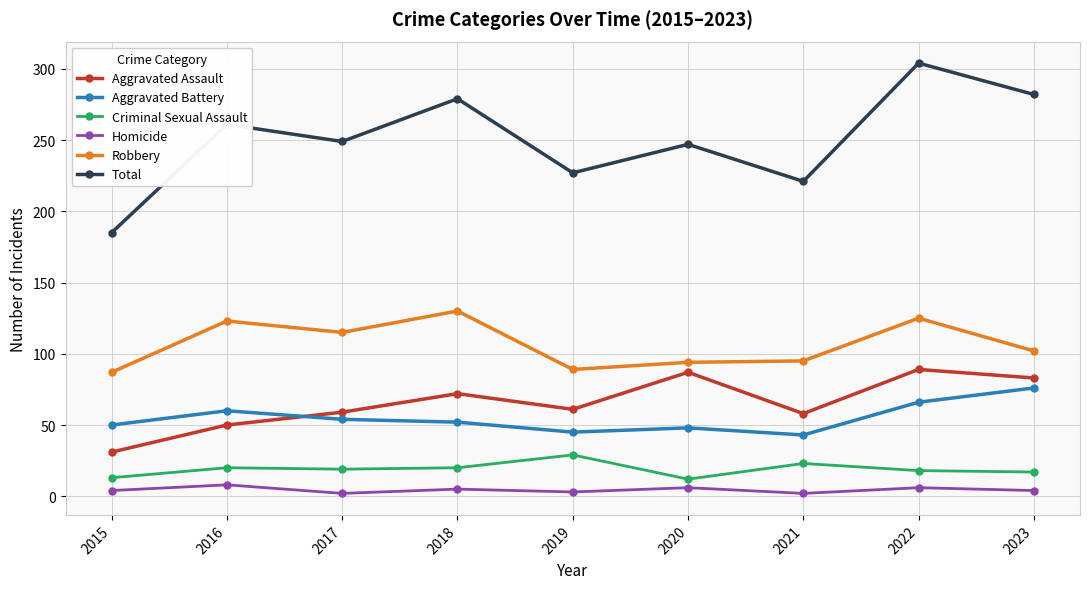

Where does the Aggravated Assault series first go above 61?

2018